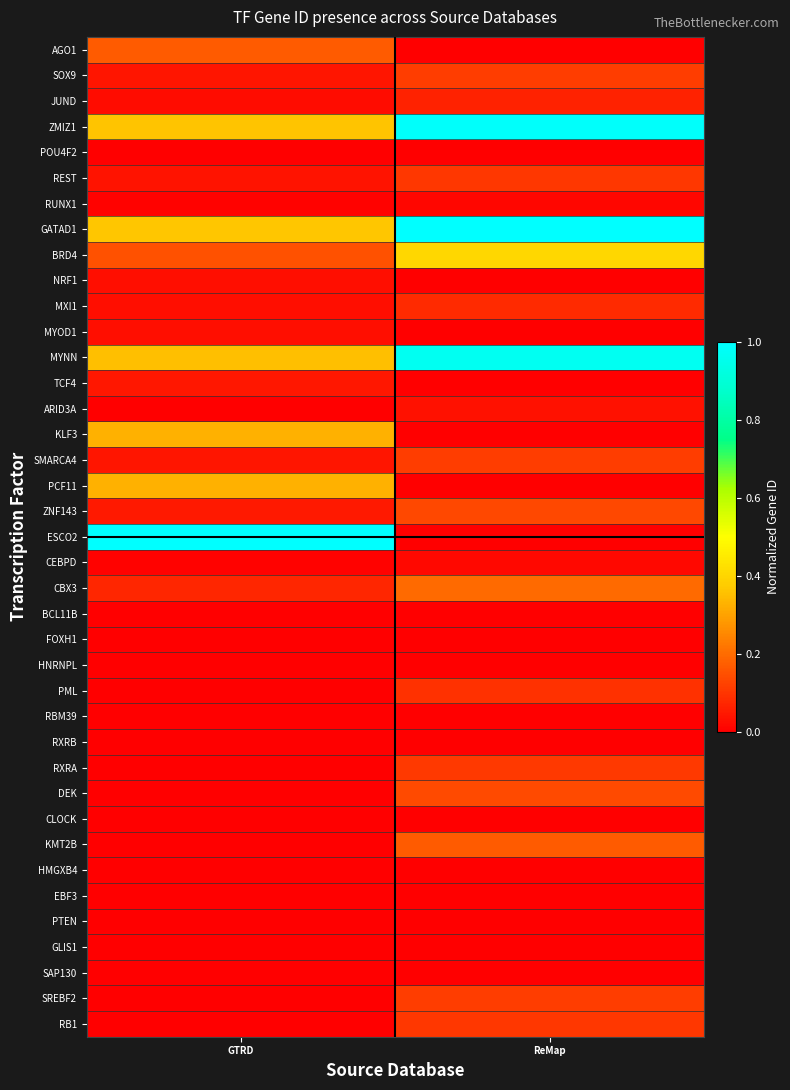

At which category is the sum across all series the highest?

ReMap